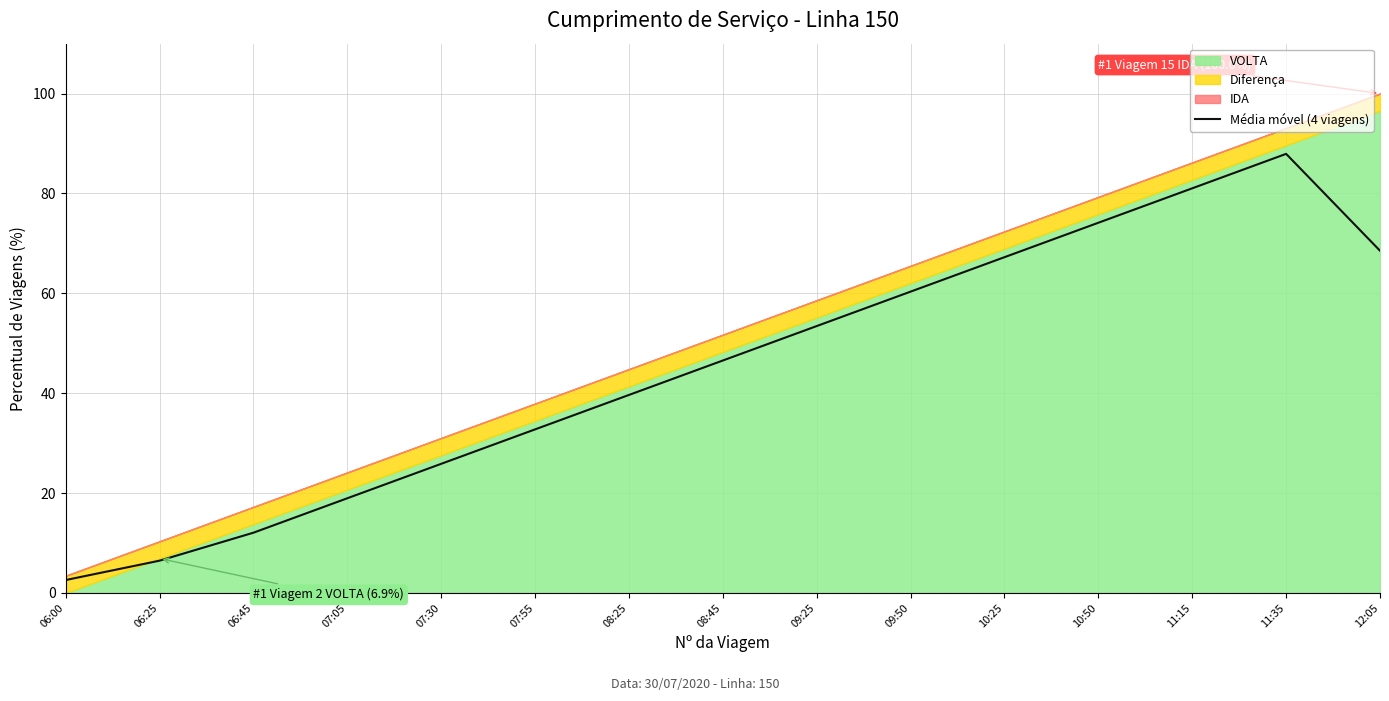

What is the label of the 1st point from the right?

12:05